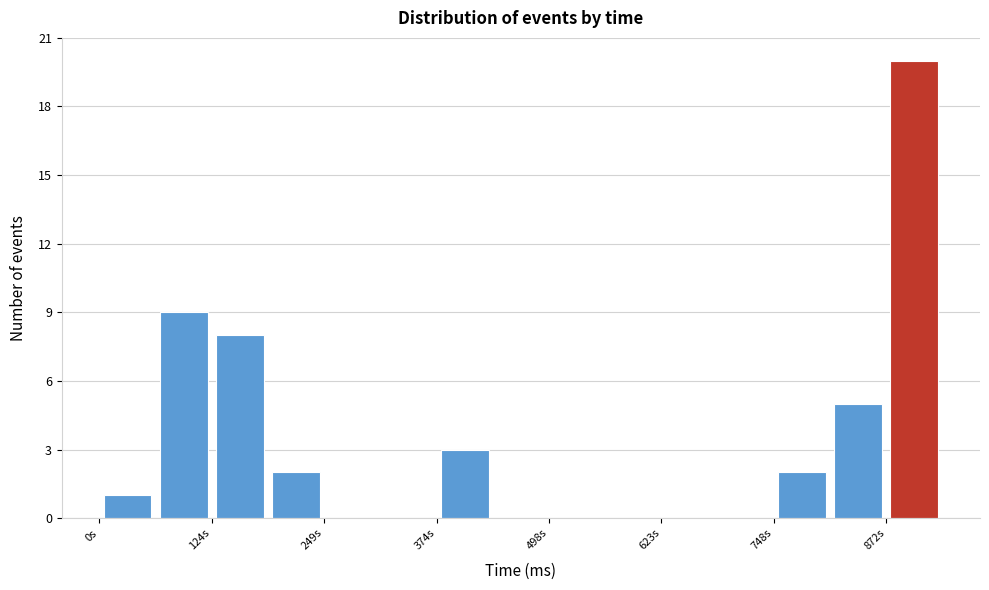

Around what value on the x-axis is the tallest bar? Give the approximate position of its centre, as read against the axis.

900